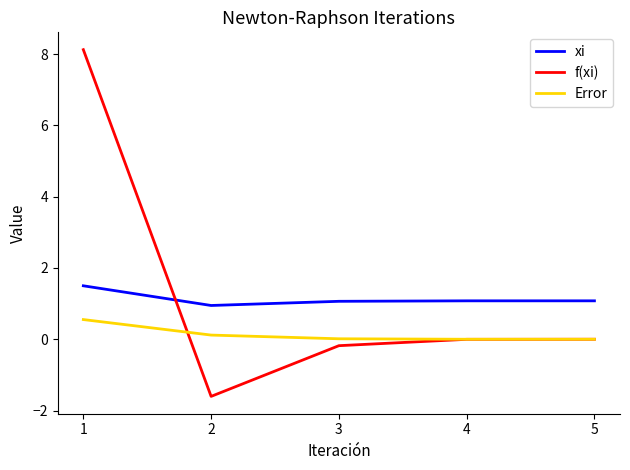

Does the chart have visible grid lines?

No